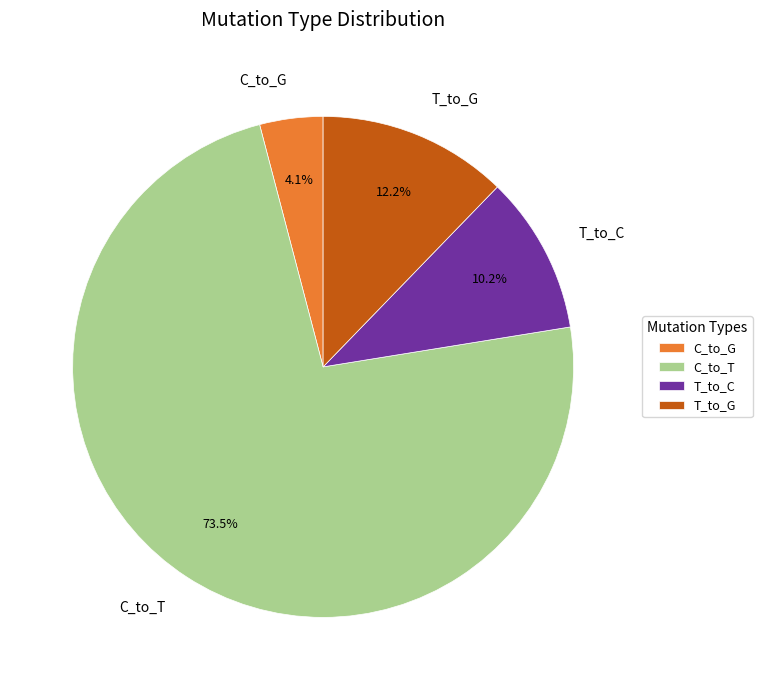

Combined, what portion of the pie is T_to_C and C_to_T?

83.7%